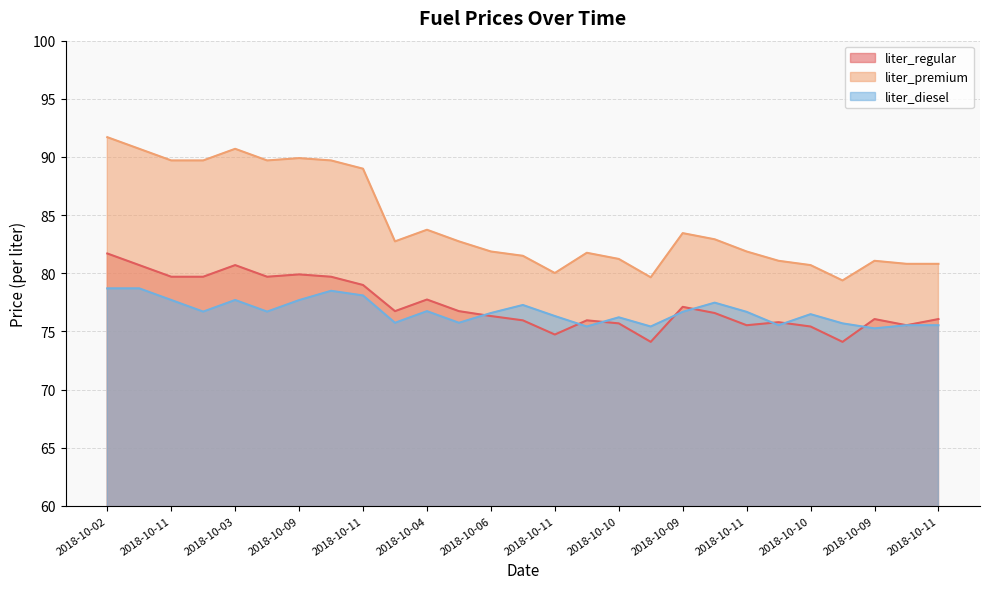

Count the number of data series in this chart.

3